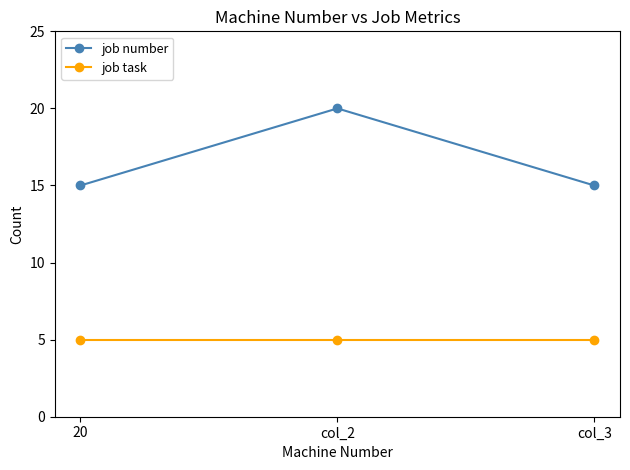

Reading right to left, what are all the values shown in this chart?

job number: 15	20	15
job task: 5	5	5